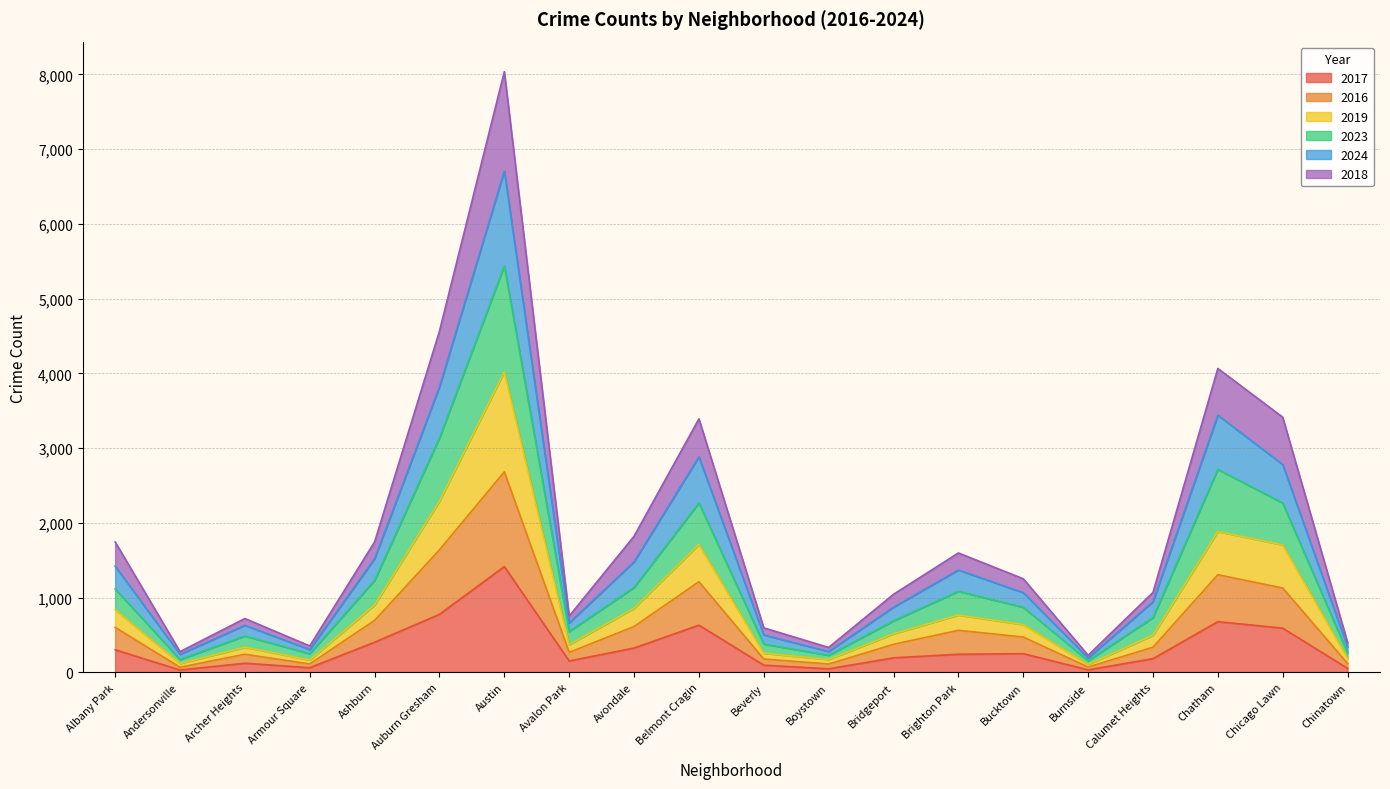

At which label does 2017 reach its peak?

Austin